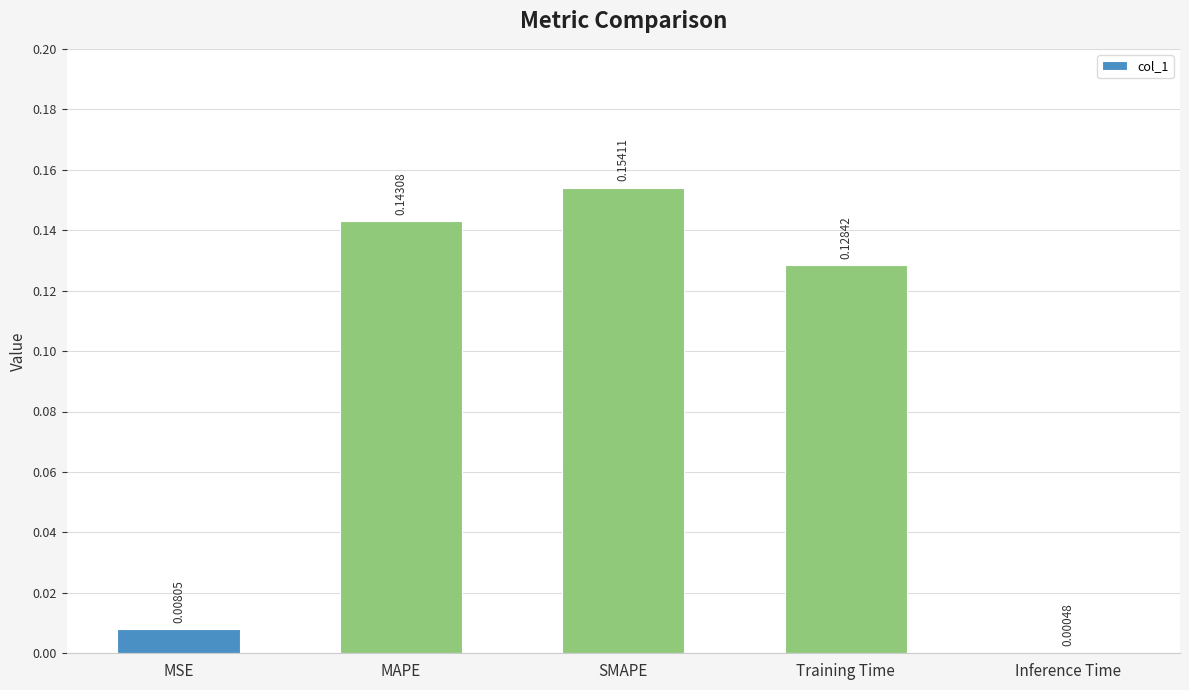

What is the sum of all values?

0.4